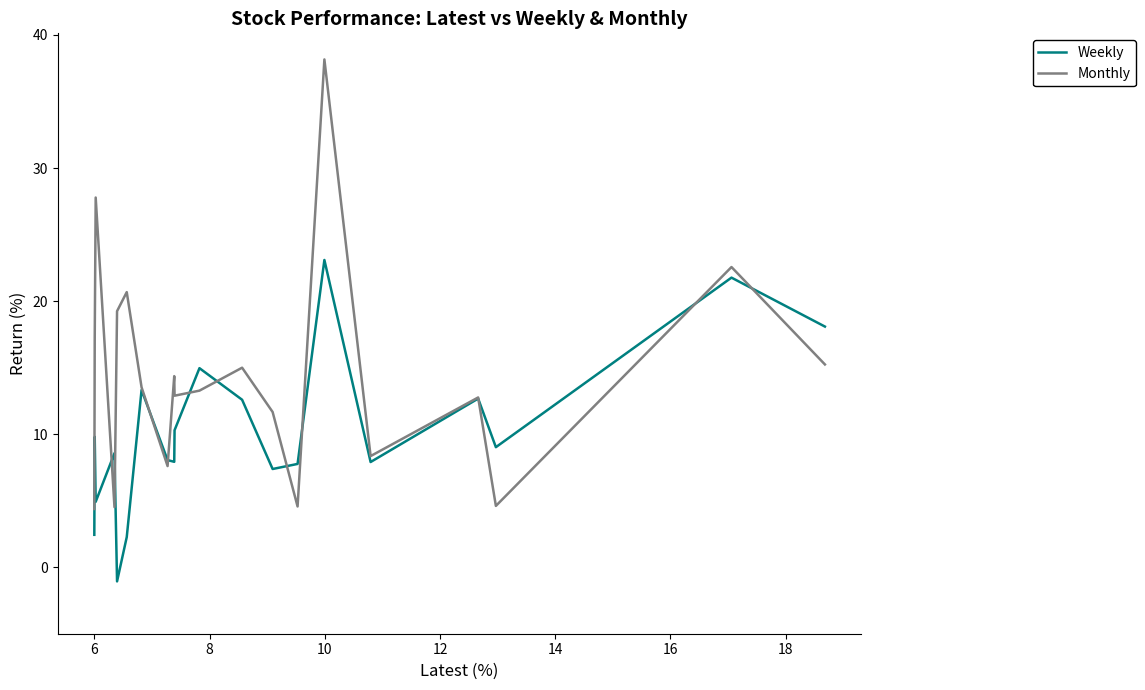

What is the value of the Monthly point at the 4th from the left?

12.8